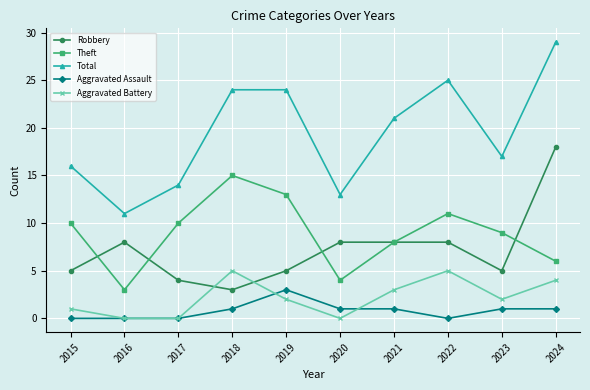

At which label does Theft reach its peak?

2018